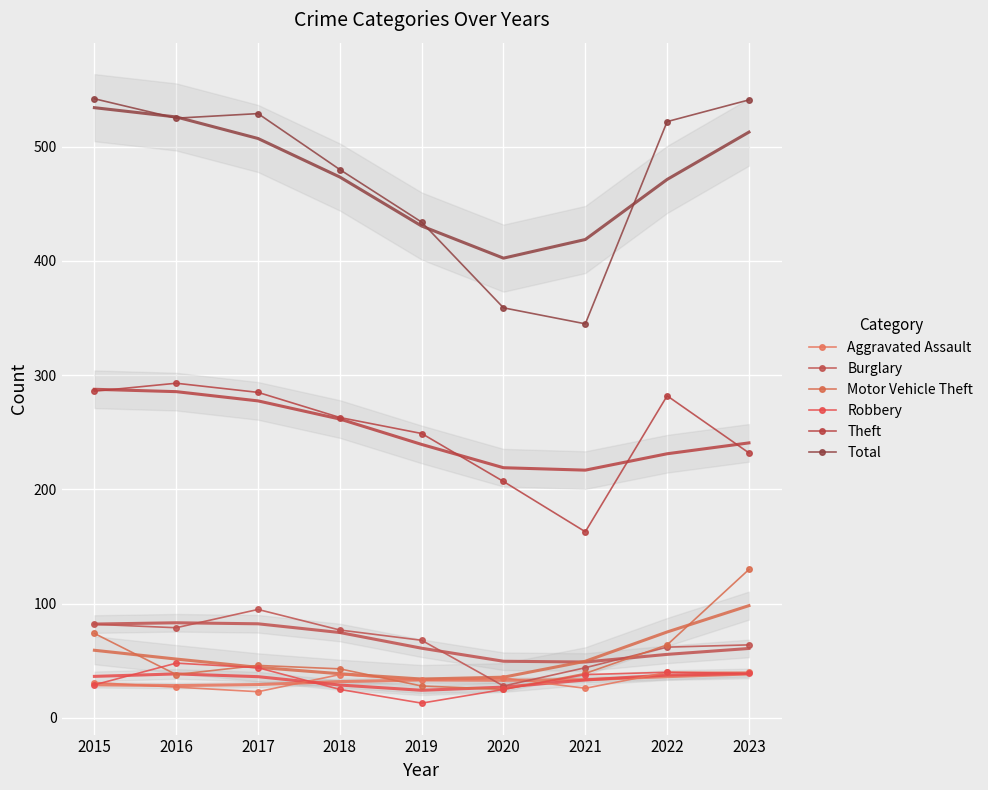

What is the average value of the Robbery series?

33